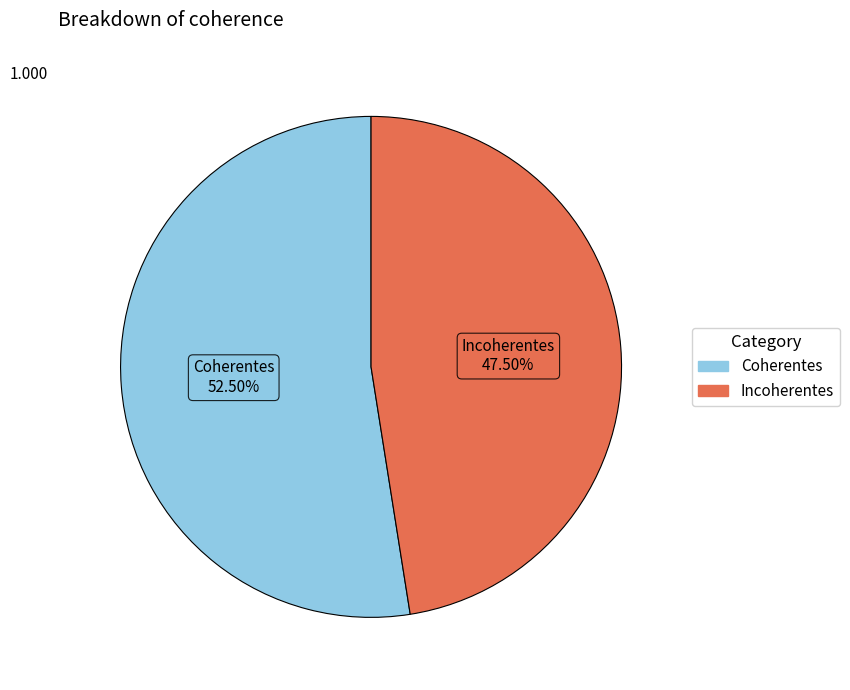

How many slices are in this pie chart?

2